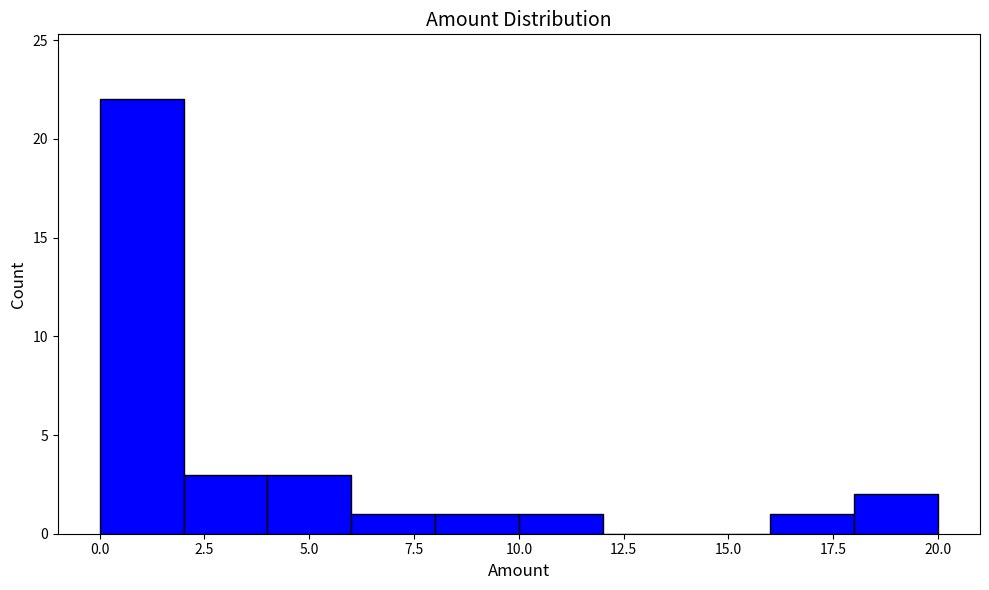

Over which range of the x-axis is the bar tallest?

0 to 2